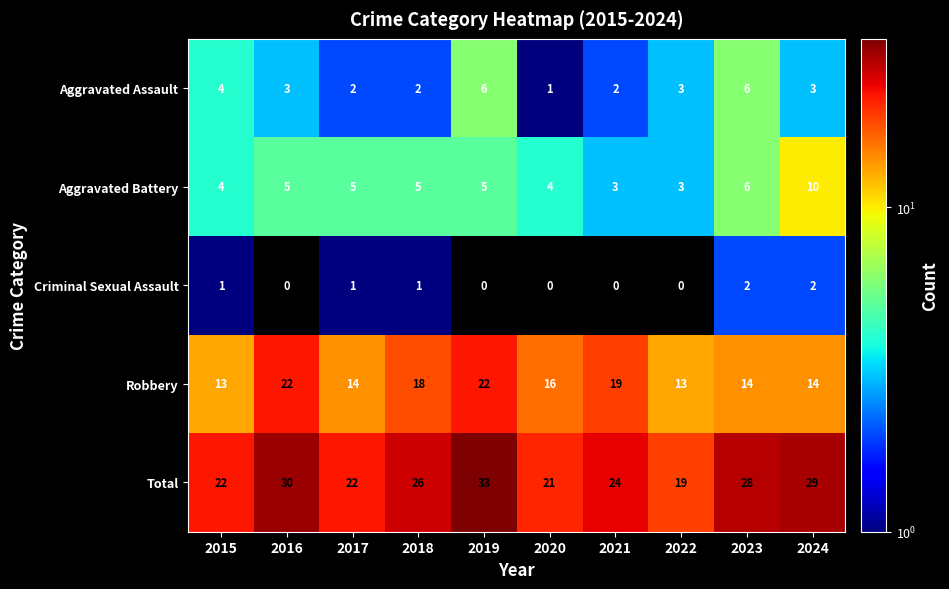

Which series has the largest total across all categories?

Total